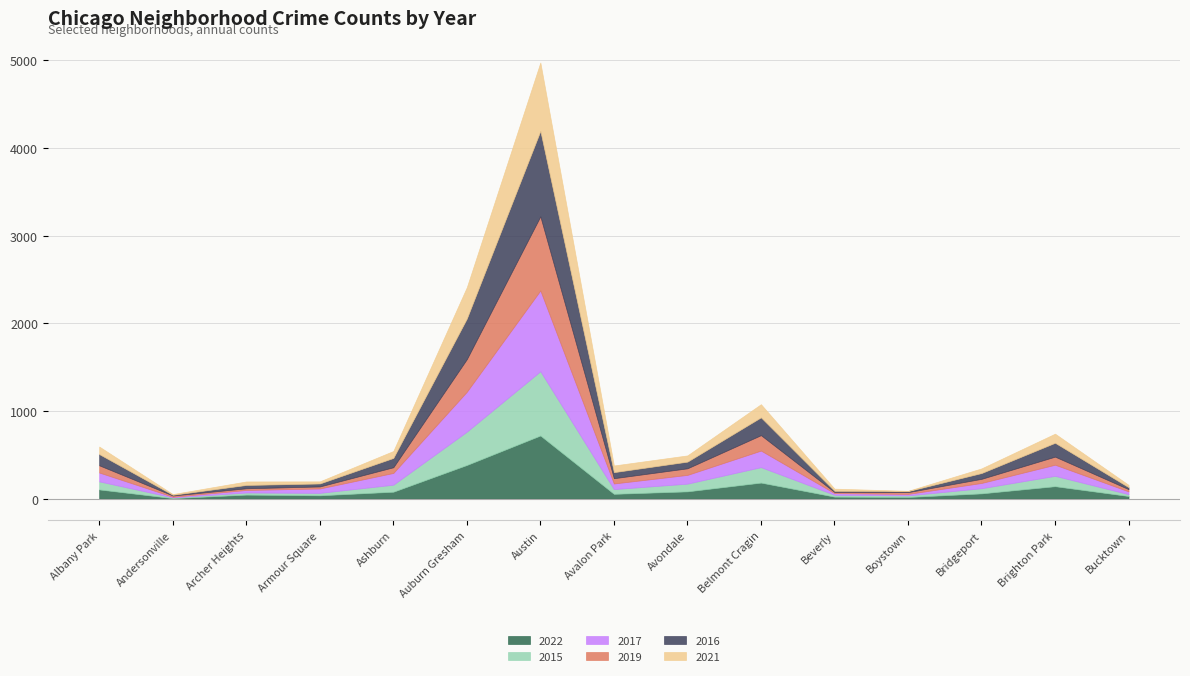

At which category is the sum across all series the highest?

Austin